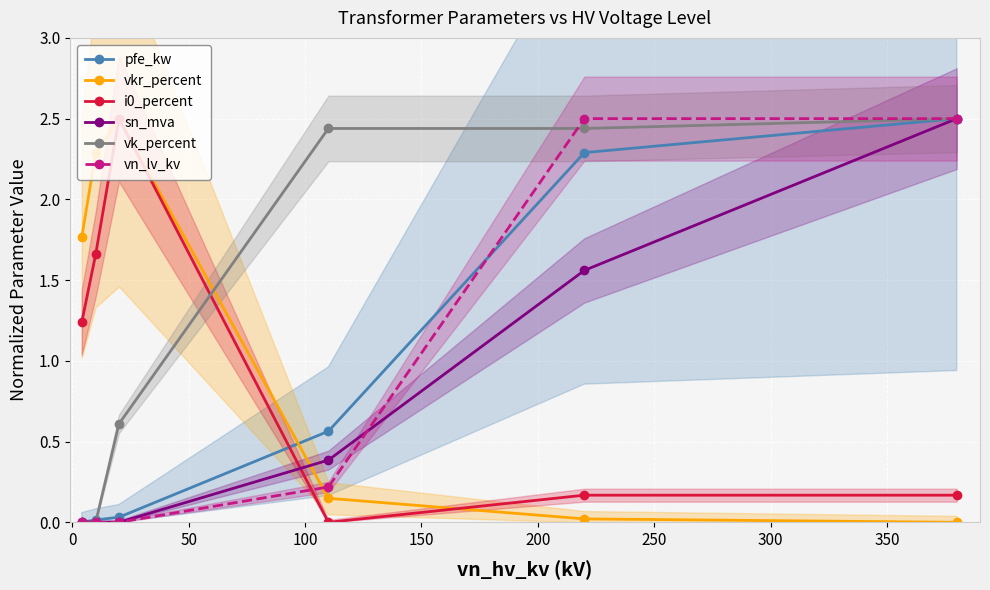

What is the maximum value for sn_mva?

2.5